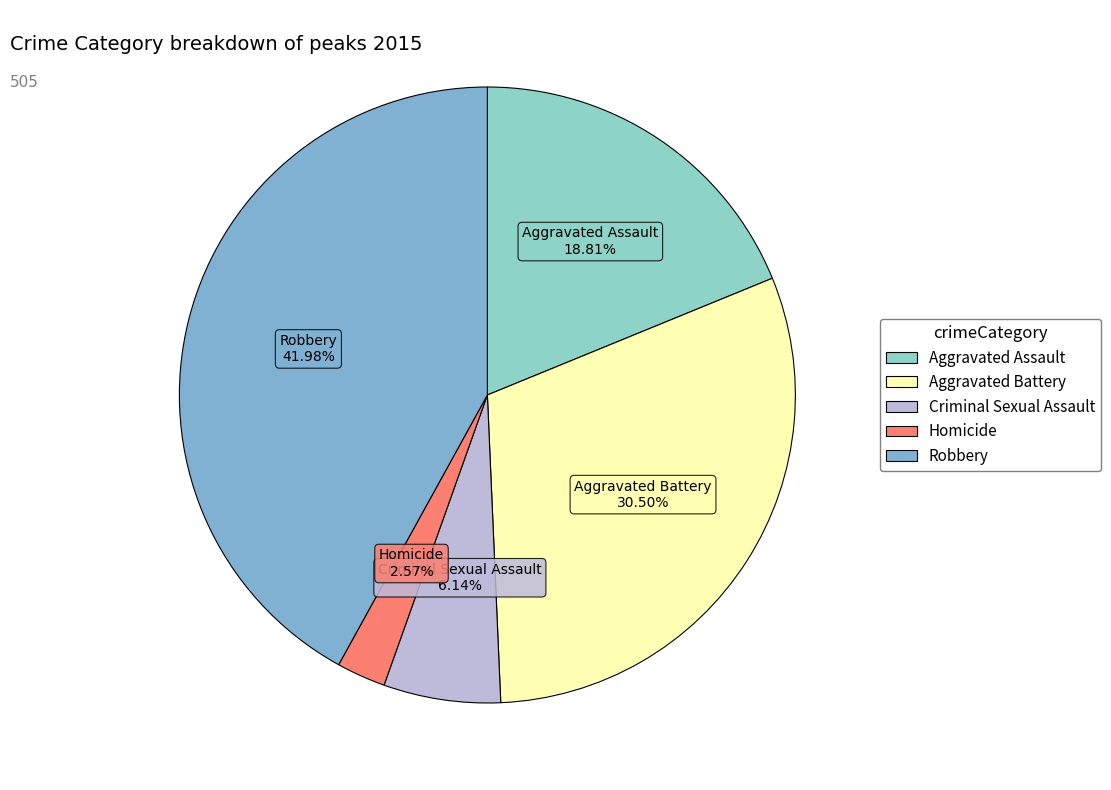

Do Homicide and Aggravated Battery together represent more than half of the pie?

No